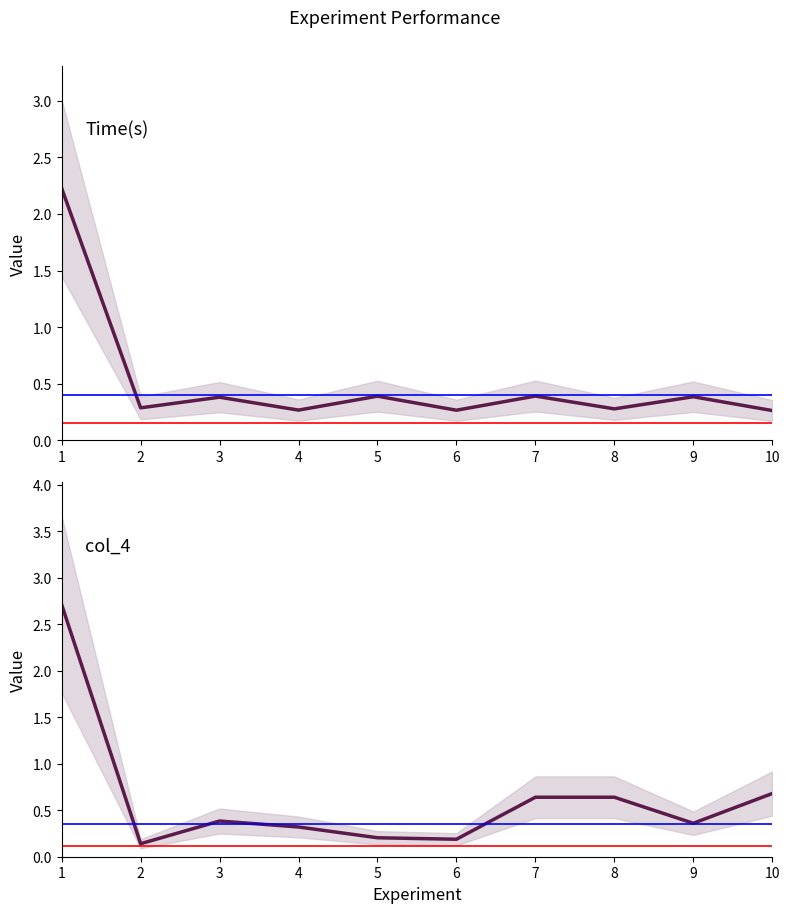

What is the spread (max minus min) of values at 2?

0.1